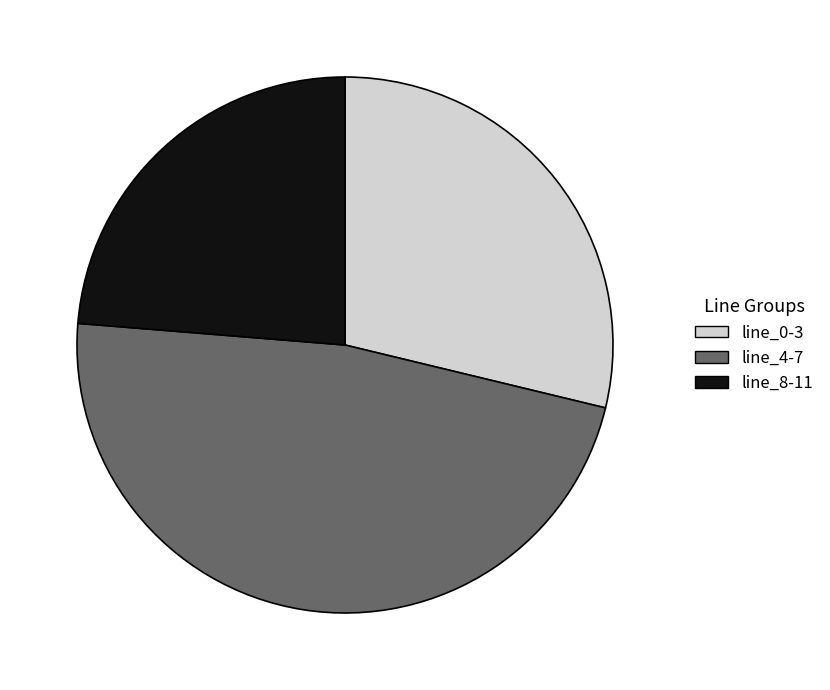

Count the number of slices in the pie.

3